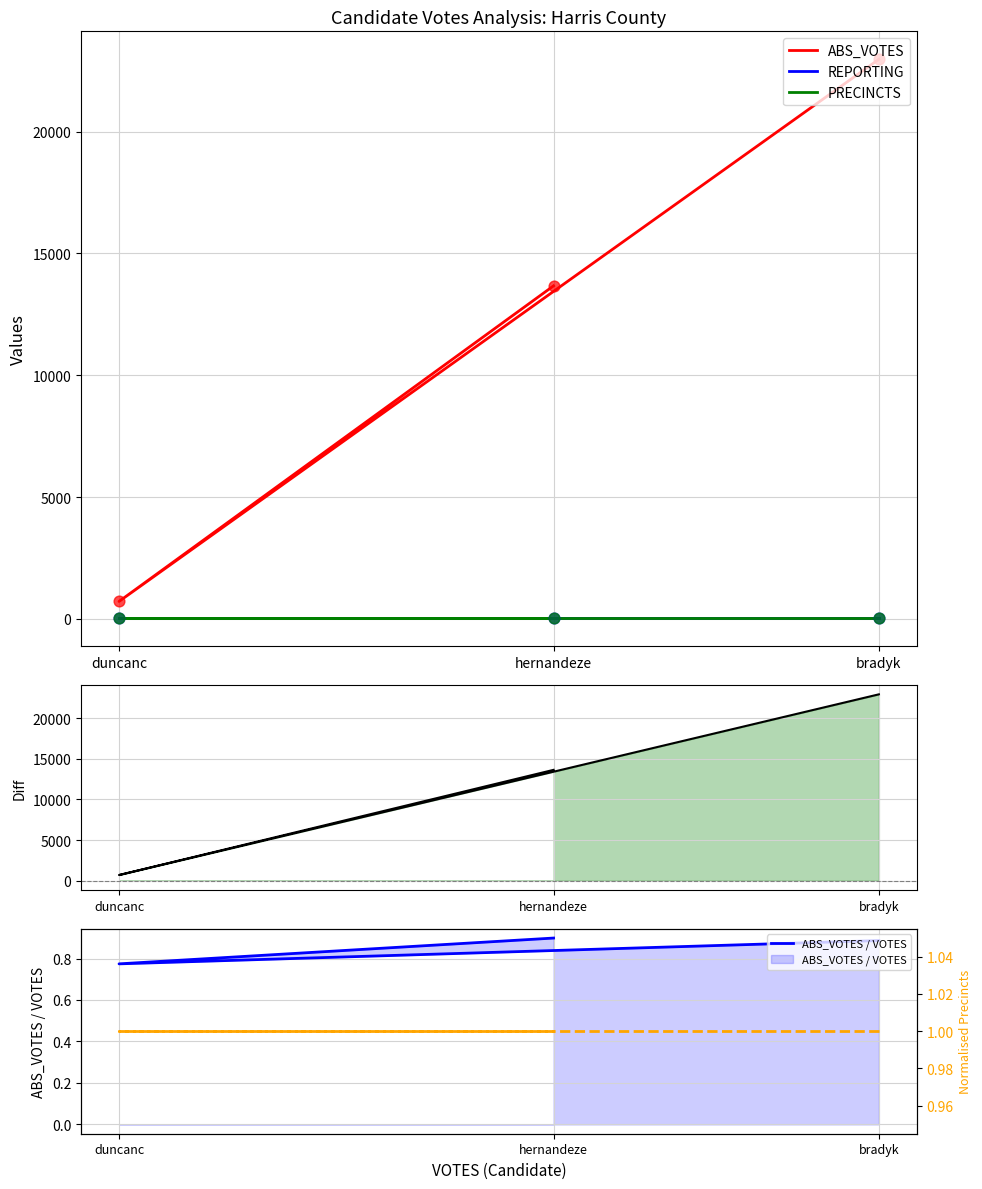

Which series has the largest total across all categories?

ABS_VOTES